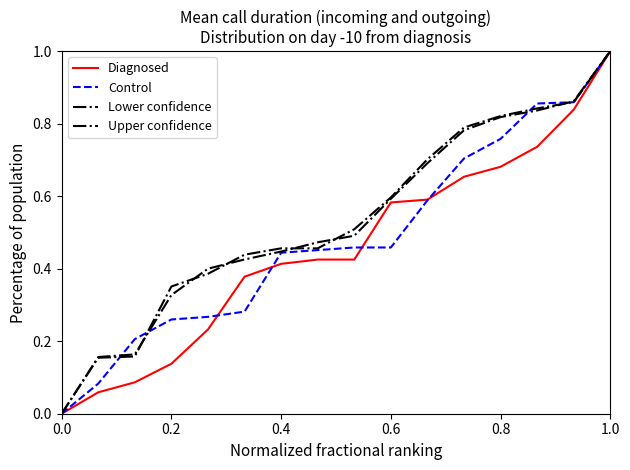

How many series are shown in this chart?

4